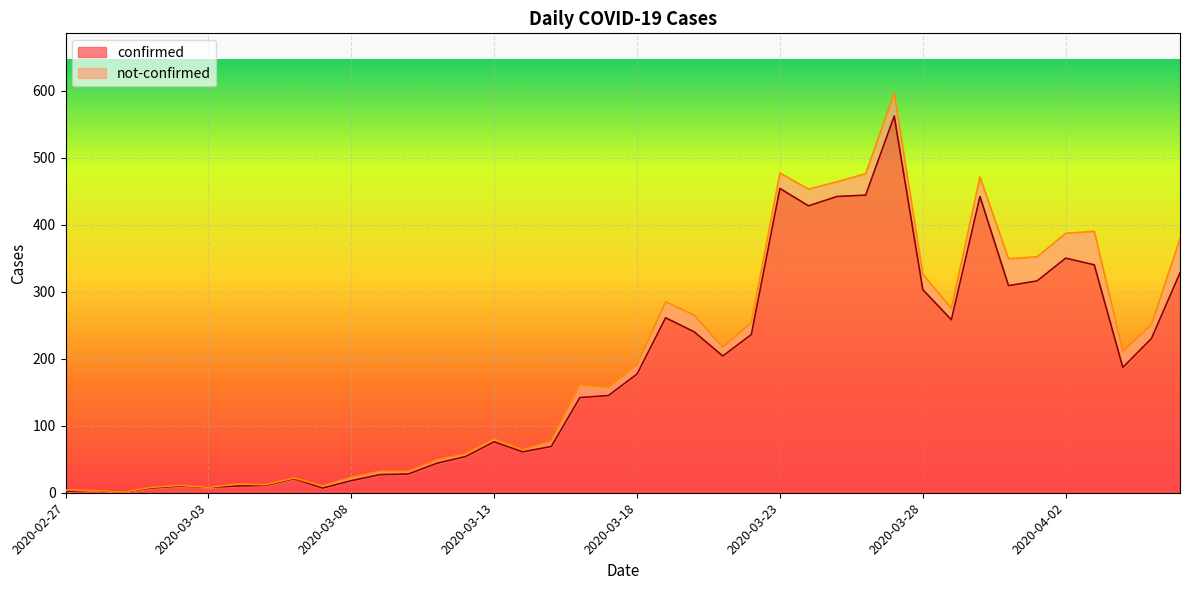

Does the chart display data point markers on the line(s)?

No